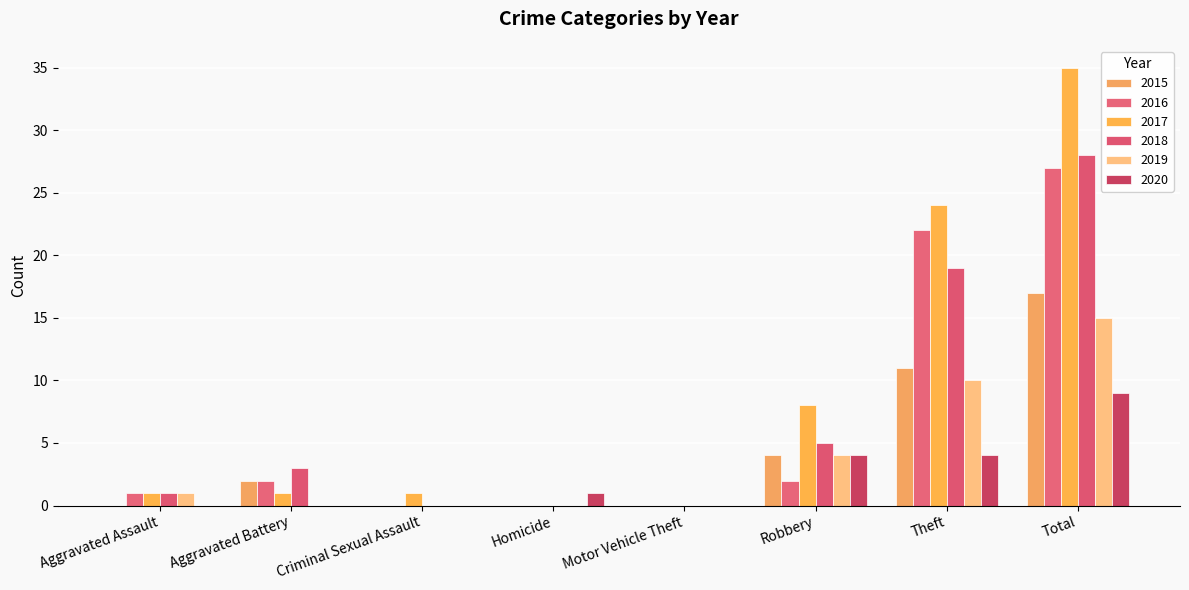

What is the total value across all series at Aggravated Assault?

4